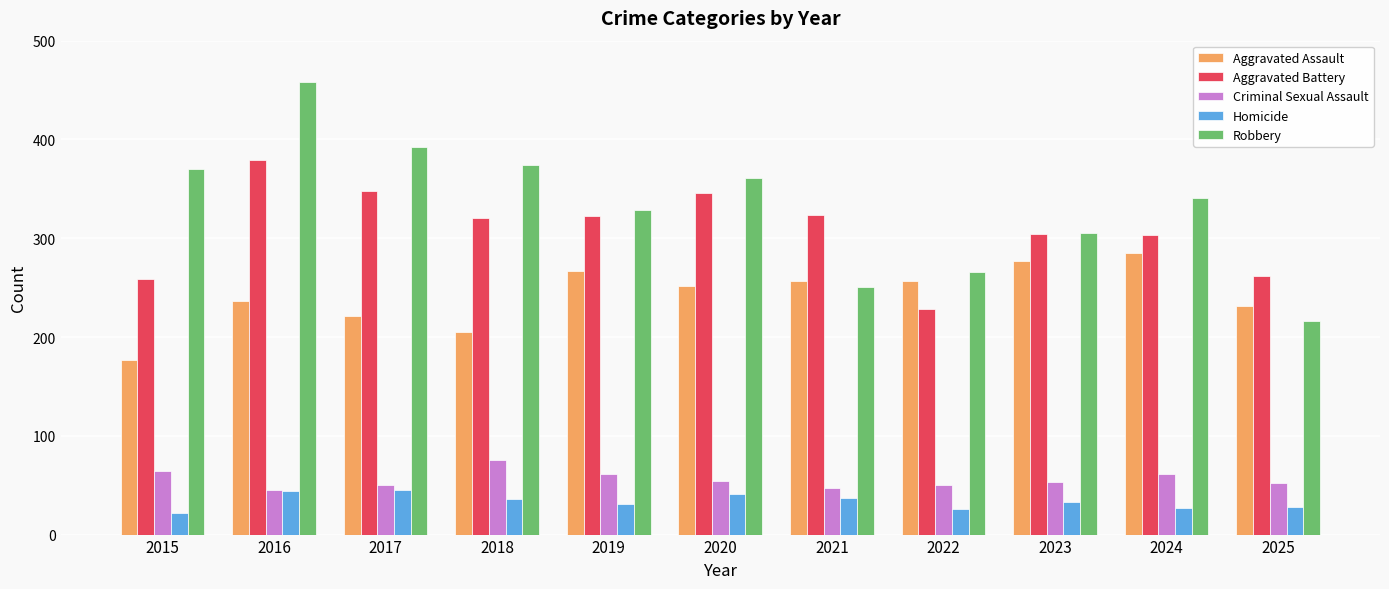

Where does the Homicide series first go above 33?

2016